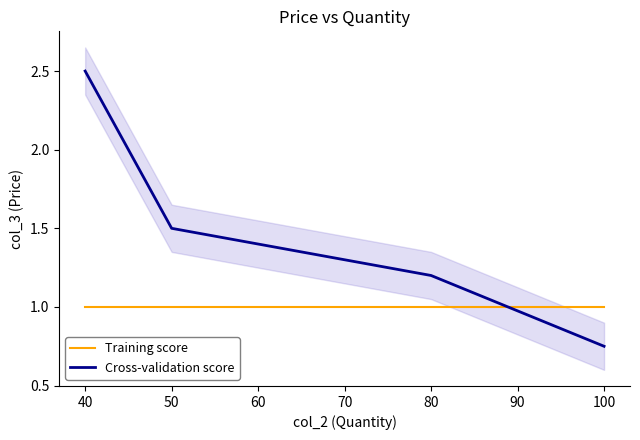

The Training score series shows 1.0 at 100. True or false?

True